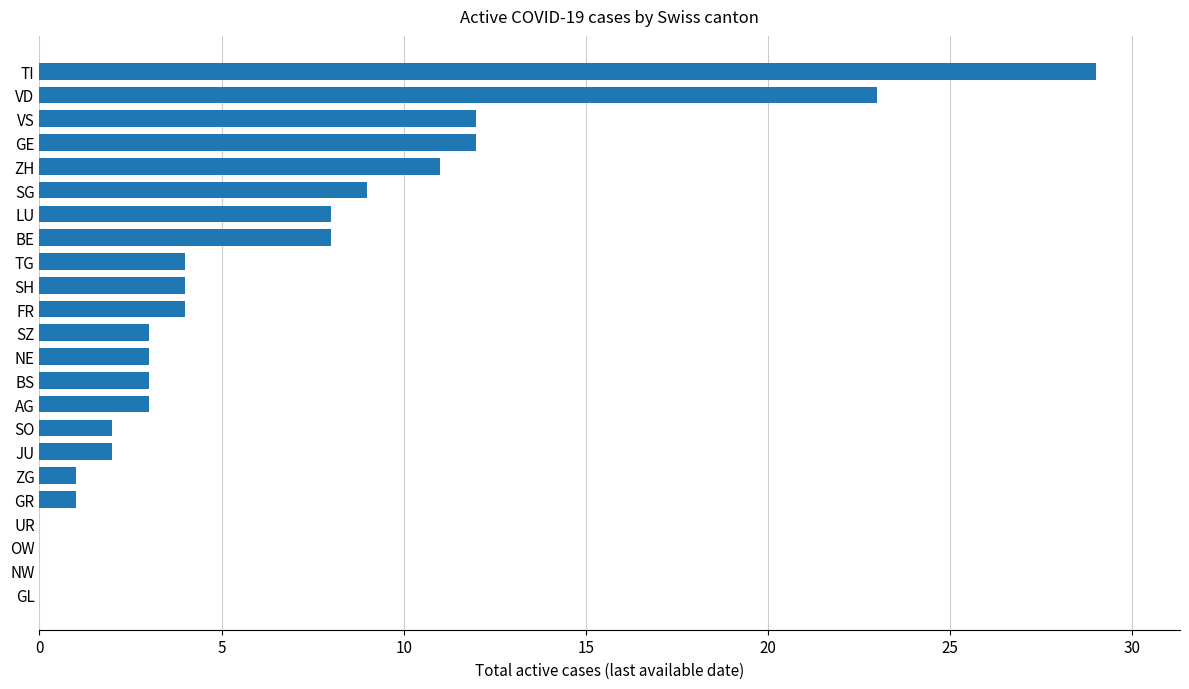

What is the change in value from TG to VS?

+8